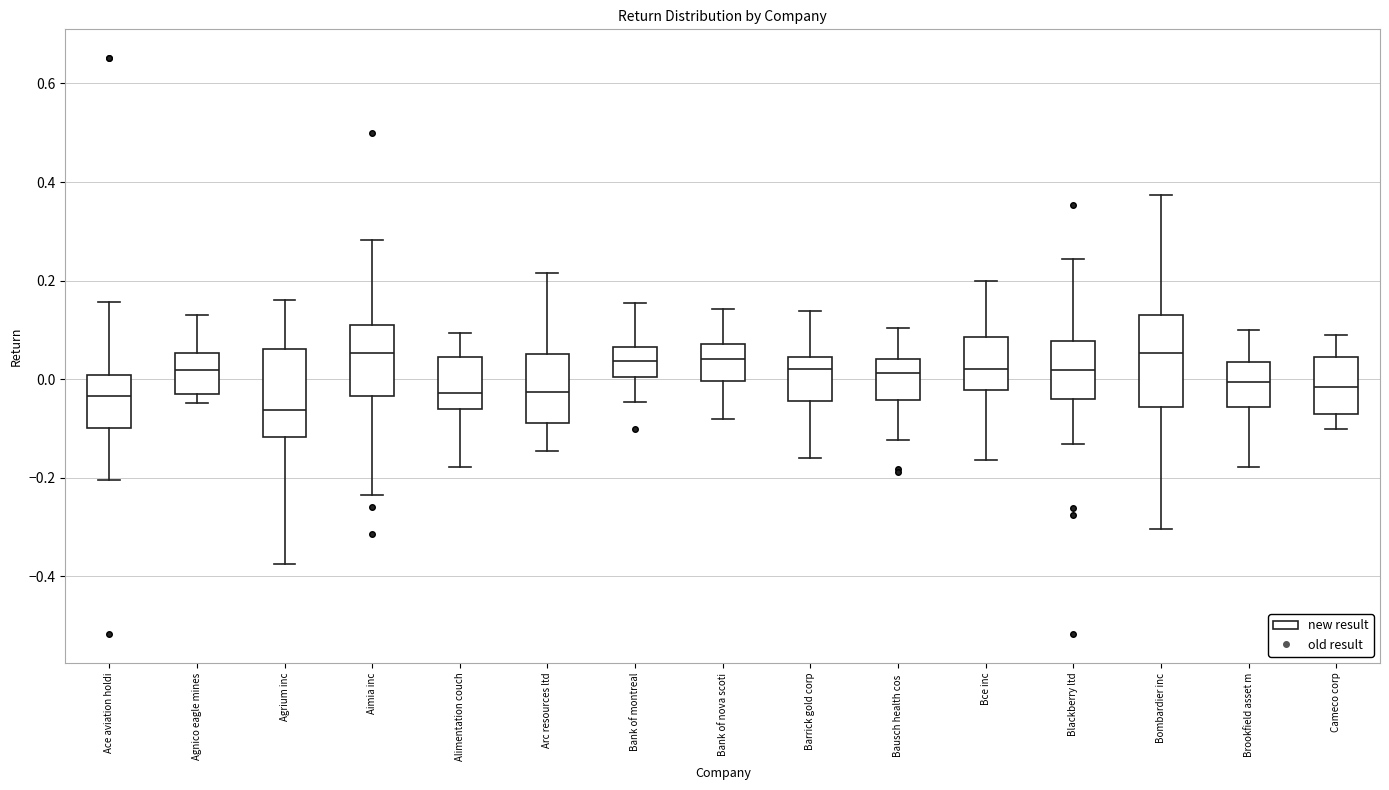

Where does the upper whisker of the box for Bank of nova scoti end on the y-axis? The values are not printed on the chart, so give them approximately, as read against the axis.

0.14